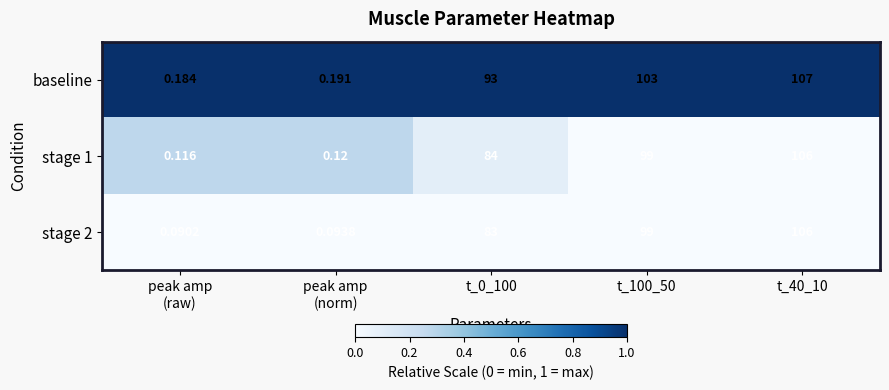

At peak amp
(raw), list the series in order from largest to smallest.

baseline, stage 1, stage 2